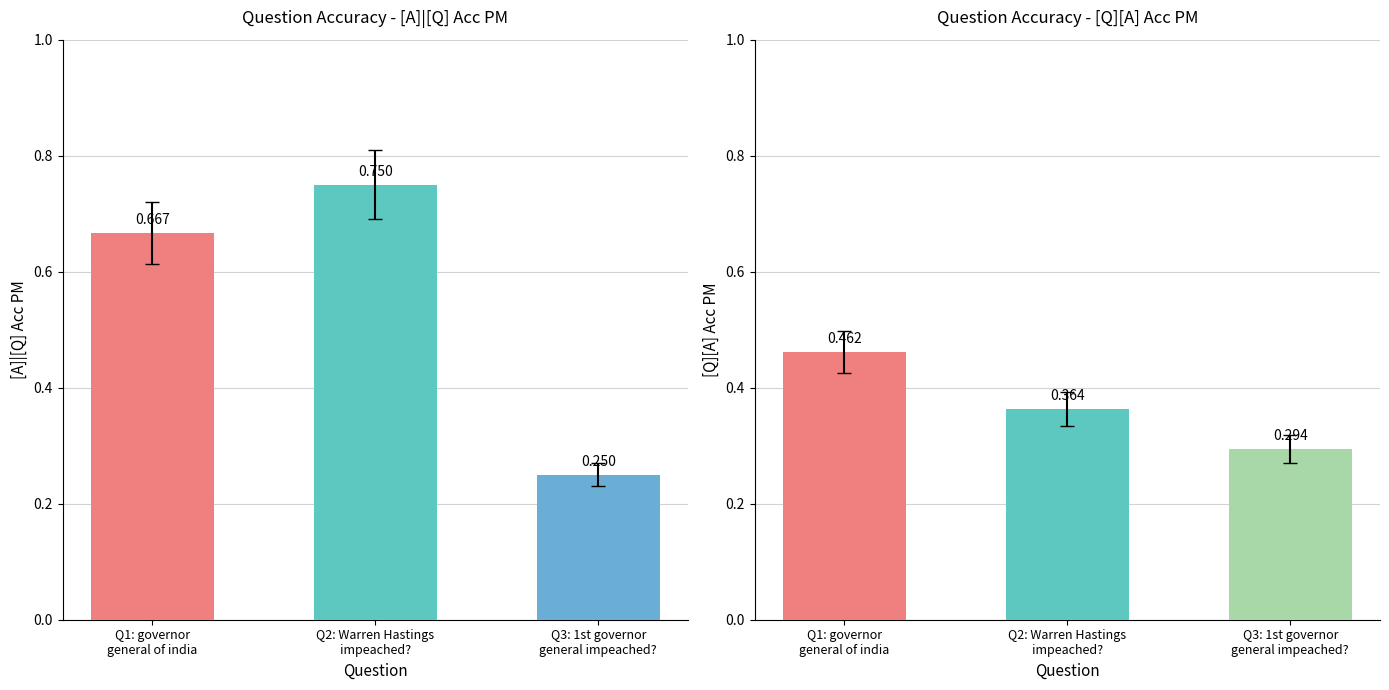

What is the label of the 2nd bar from the left?

Q2: Warren Hastings
impeached?